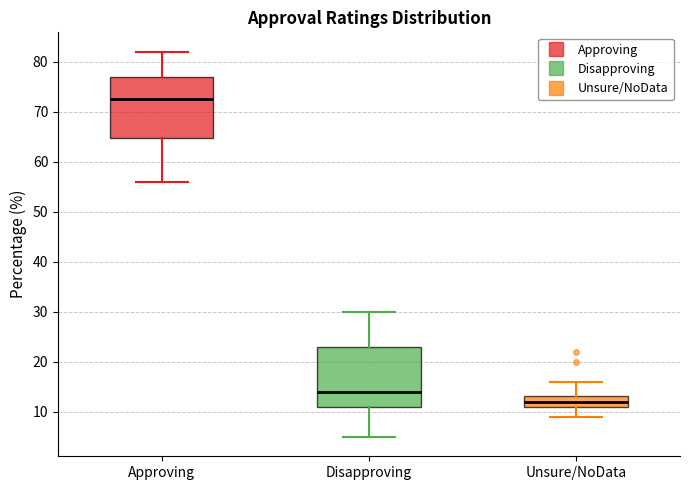

Reading left to right, transcribe this box plot: for each box, give where its median line is, the range the box spans, and where its two whiskers end, as read against the y-axis. The values are not printed on the chart, so give them approximately, as read against the axis.

Approving: median 73, box 65 to 77, whiskers 56 to 82
Disapproving: median 14, box 11 to 23, whiskers 5 to 30
Unsure/NoData: median 12, box 11 to 13, whiskers 9 to 16